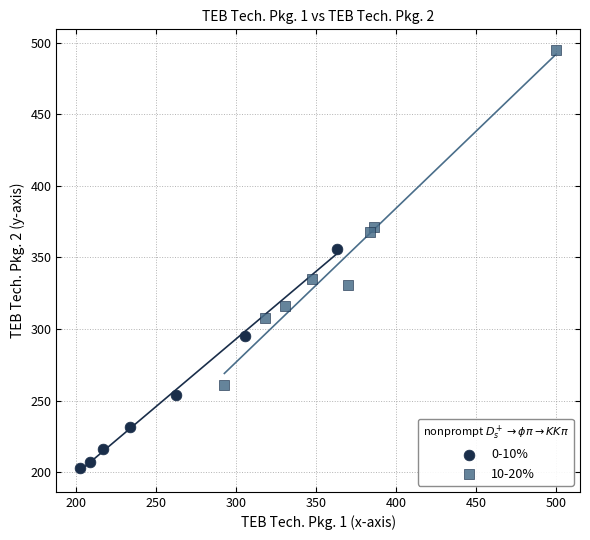

Which series has the widest spread of Y values?

10-20%